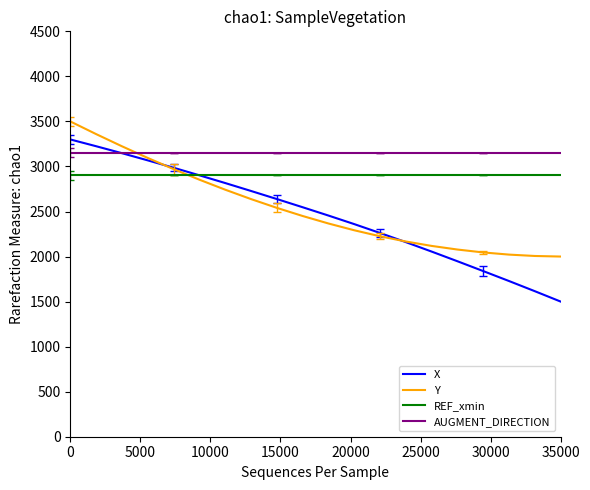

Which series has the largest range (max minus min)?

X